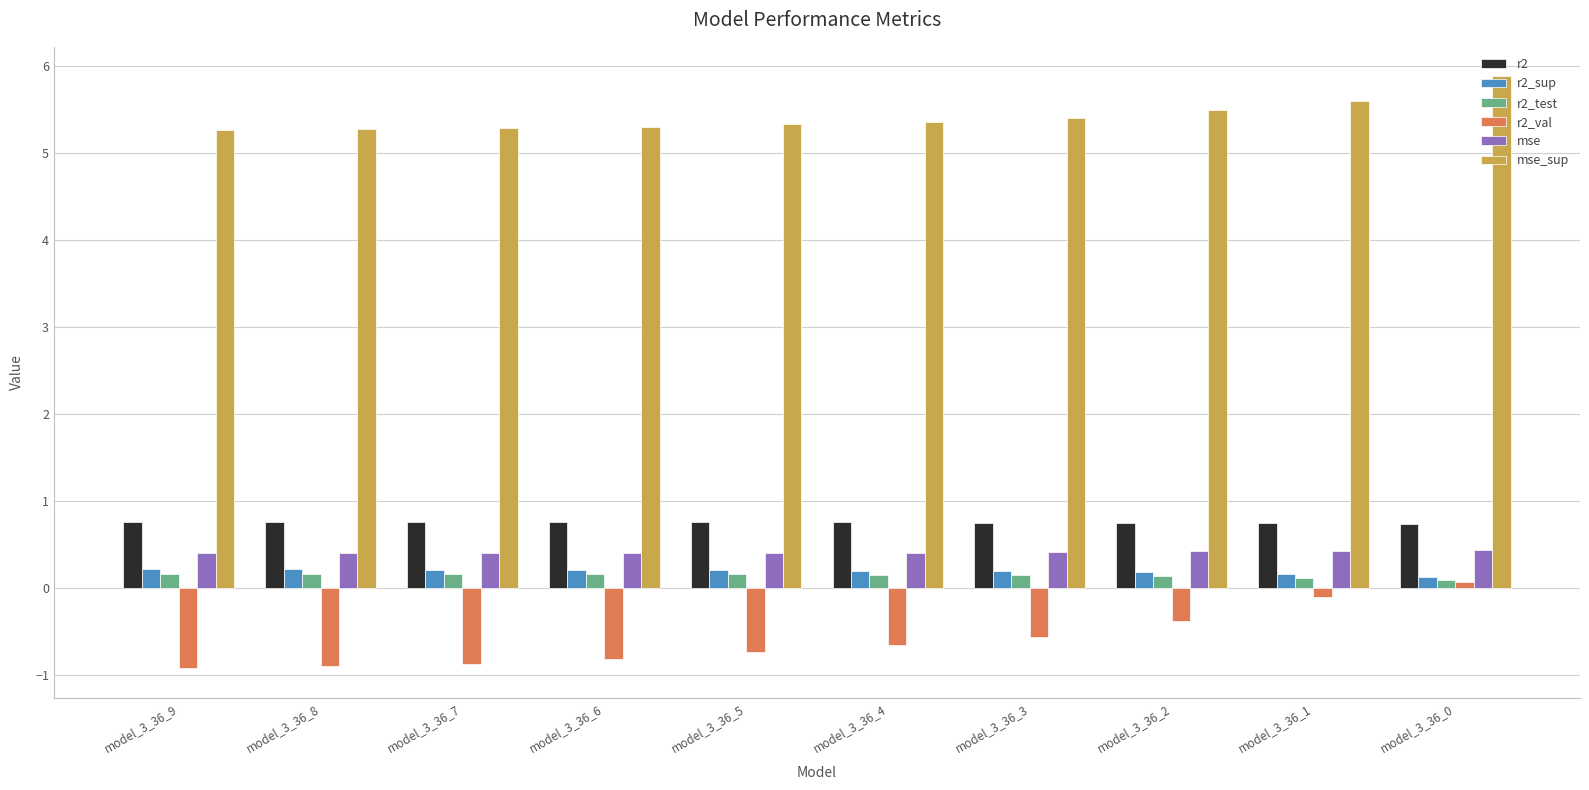

The mse series shows 0.7 at model_3_36_1. True or false?

False